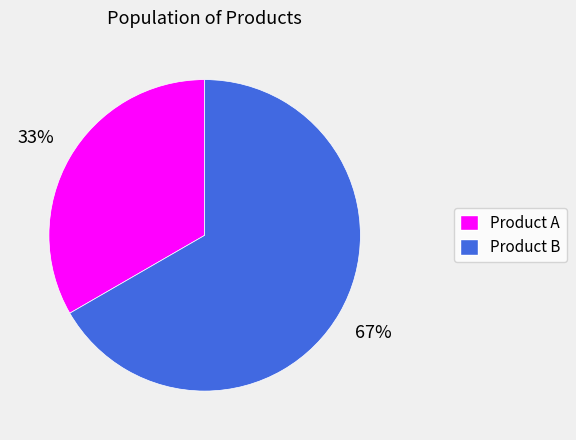

Do Product A and Product B together represent more than half of the pie?

Yes